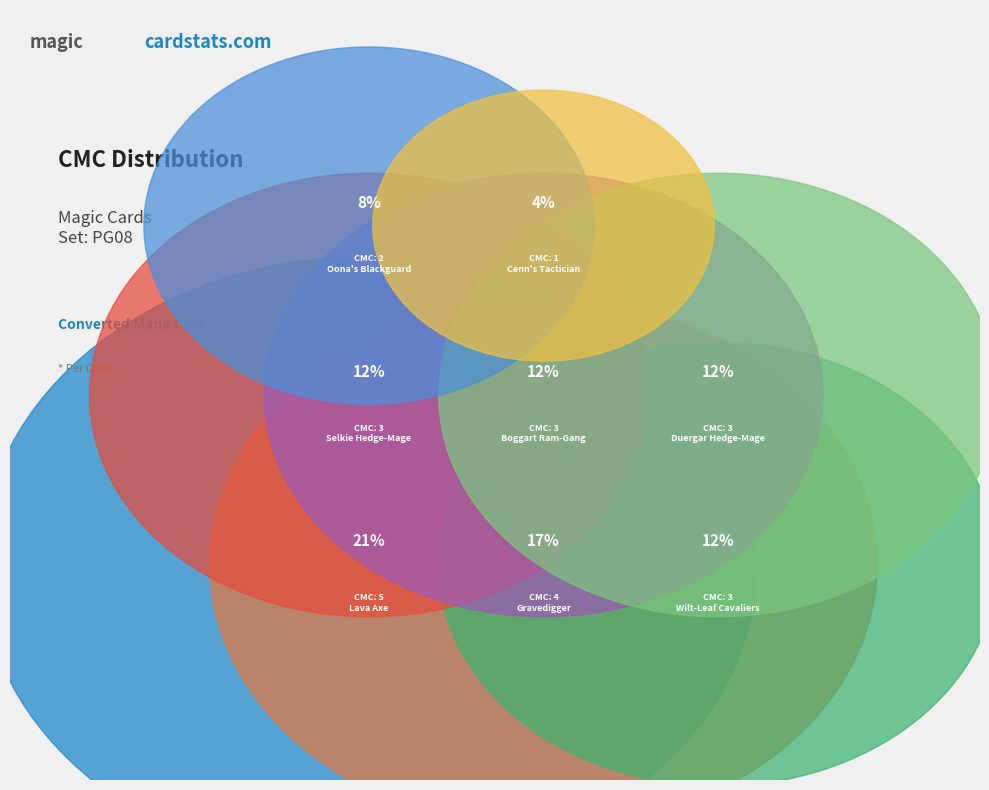

Which slice is the smallest?

Cenn's Tactician